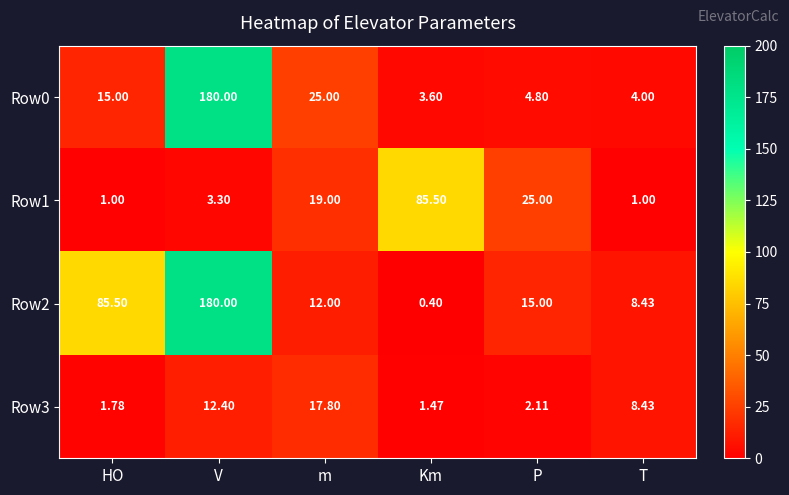

How many values in the Row3 series exceed 8?

3